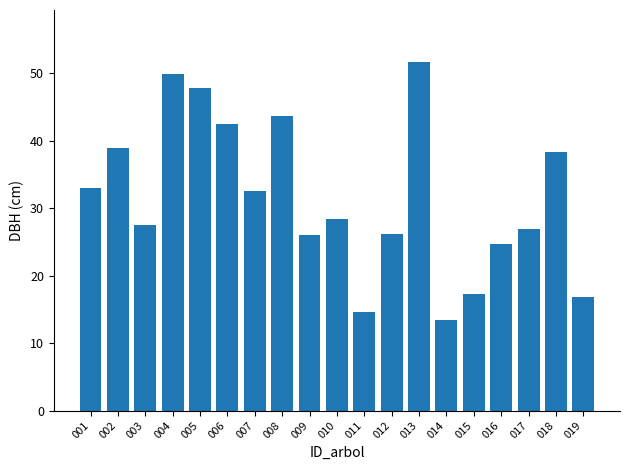

Does the chart contain any negative values?

No